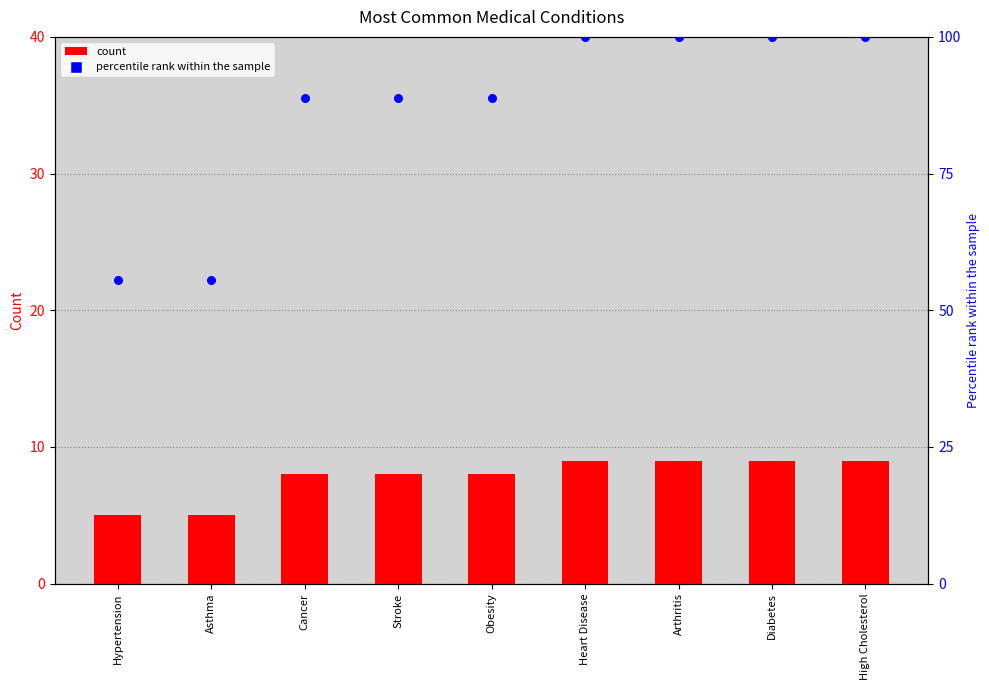

Which series reaches the maximum Y coordinate?

percentile rank within the sample